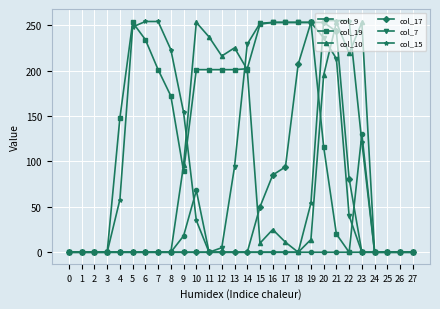

How many distinct data groups are displayed?

6